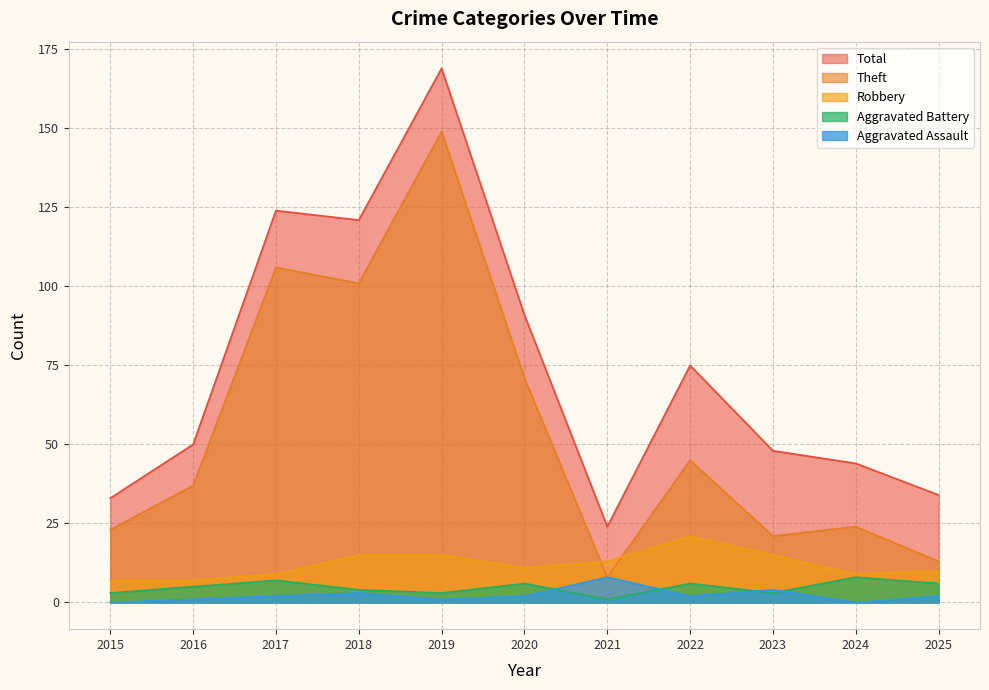

The Aggravated Battery series shows 1 at 2021. True or false?

True